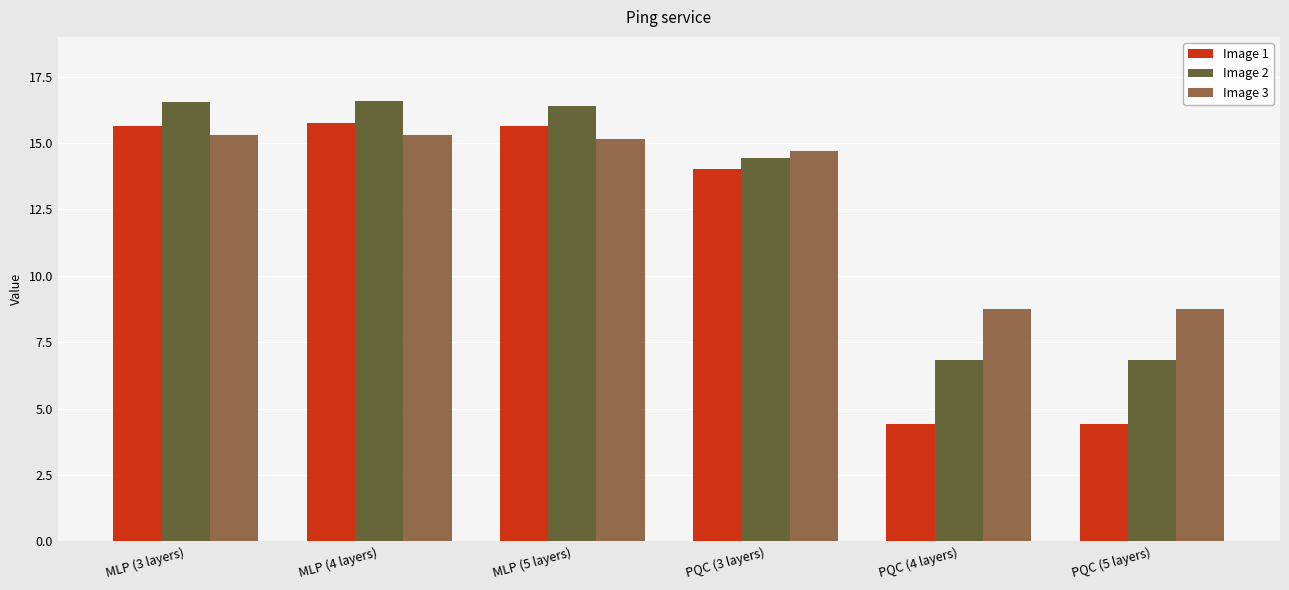

How many values in the Image 3 series are below 15?

3